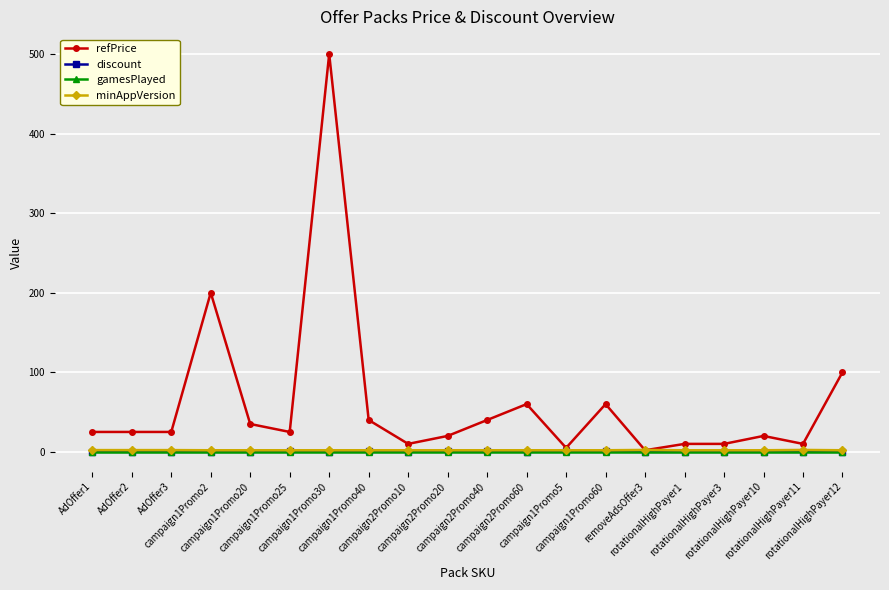

What is the difference between the refPrice values at campaign1Promo2 and rotationalHighPayer12?

100.0